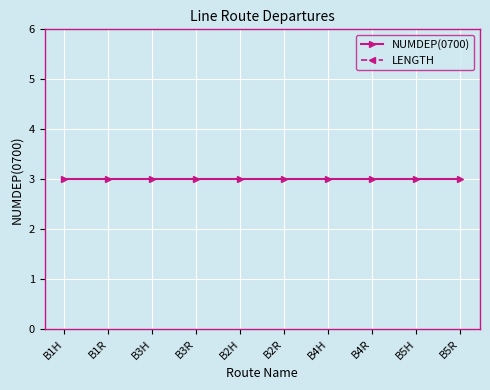

How many data points does each series have?

10